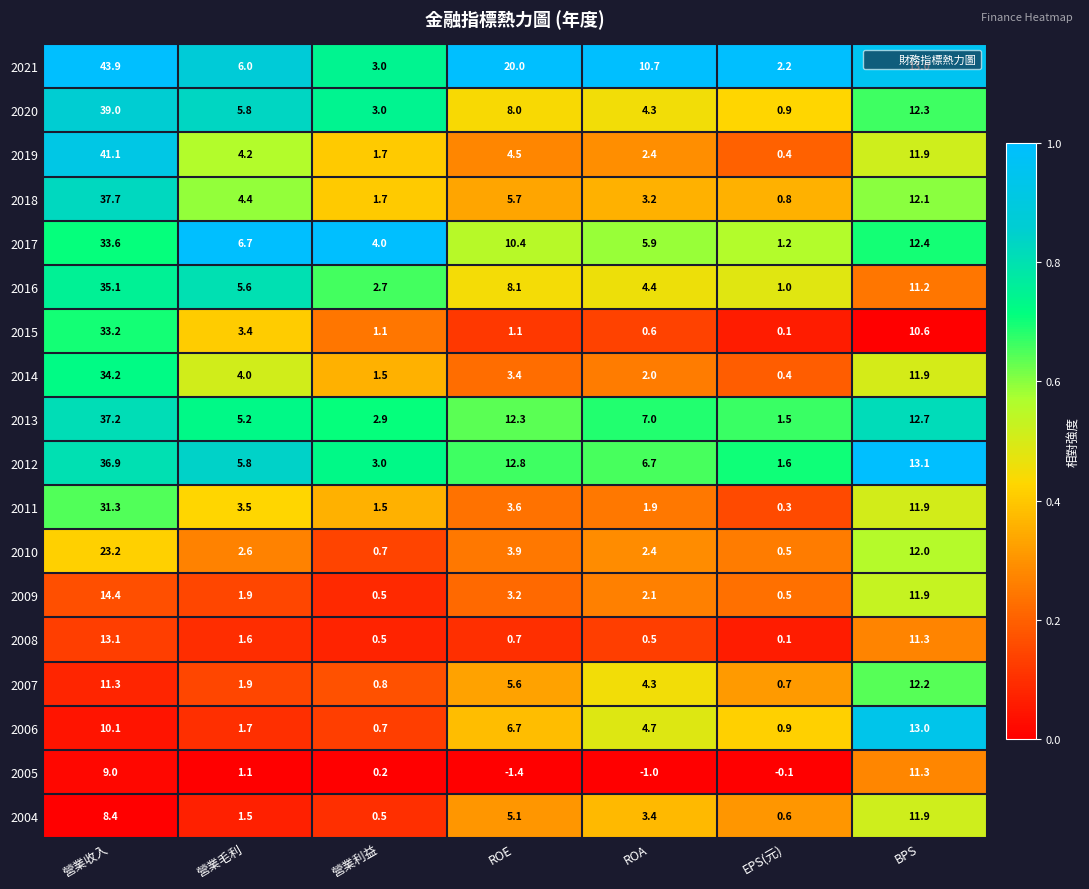

At which category is the sum across all series the highest?

營業收入